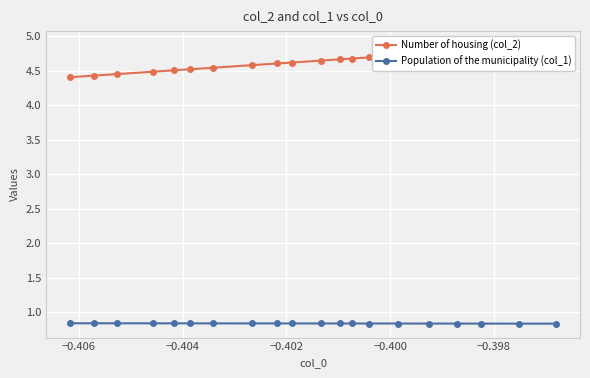

What is the value of the Population of the municipality (col_1) point at the 18th from the left?

0.8